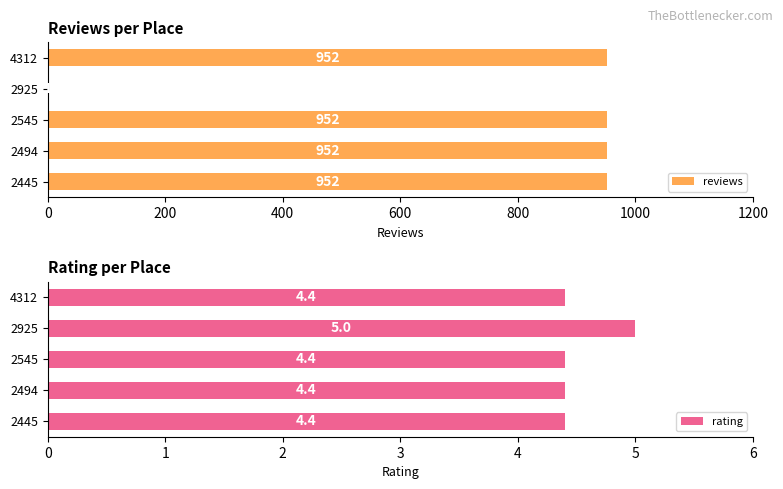

What is the value of the rating bar at the 2nd from the left?

4.4